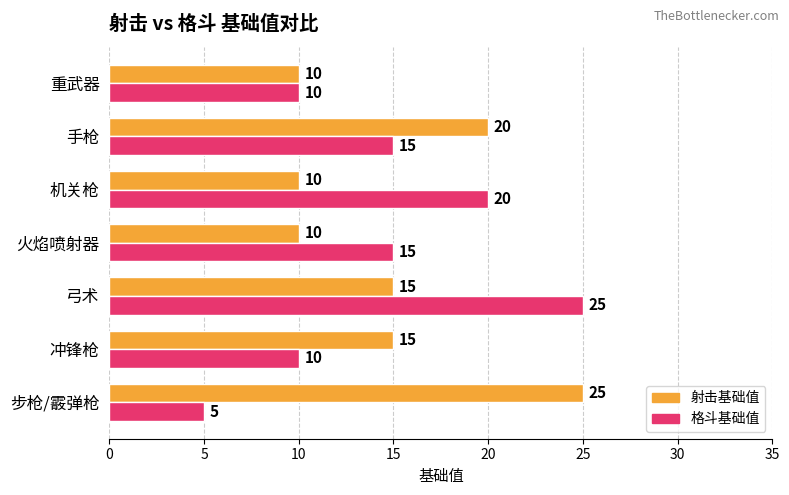

Rank the series by their average value, from highest to lowest.

射击基础值, 格斗基础值